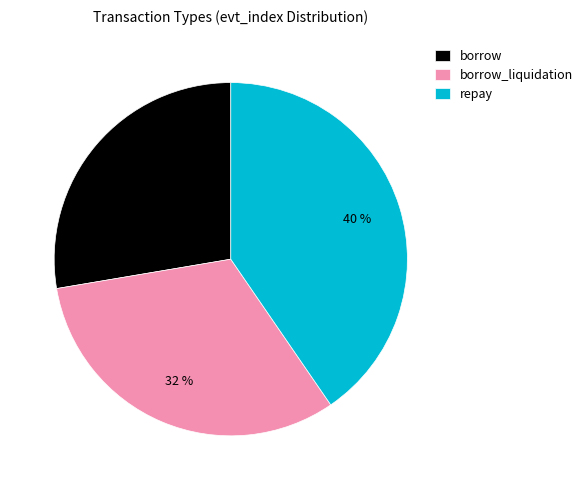

To the nearest percent, what is the combined percentage of borrow_liquidation and repay?

72%